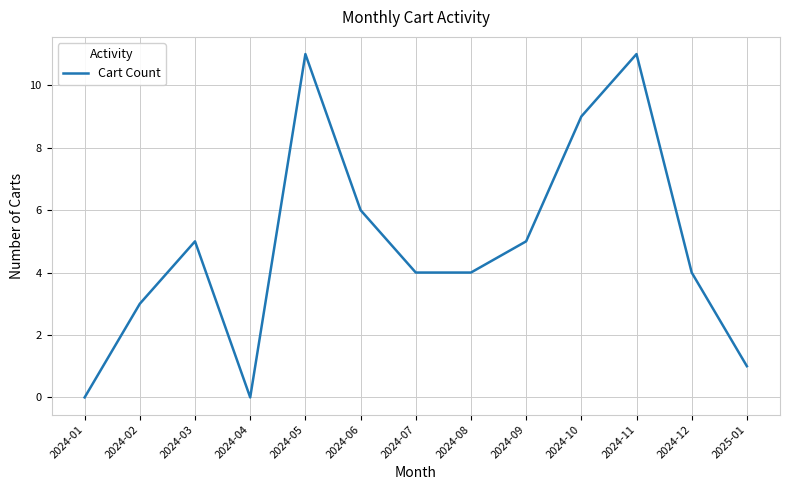

What is the difference between the values at 2024-03 and 2025-01?

4